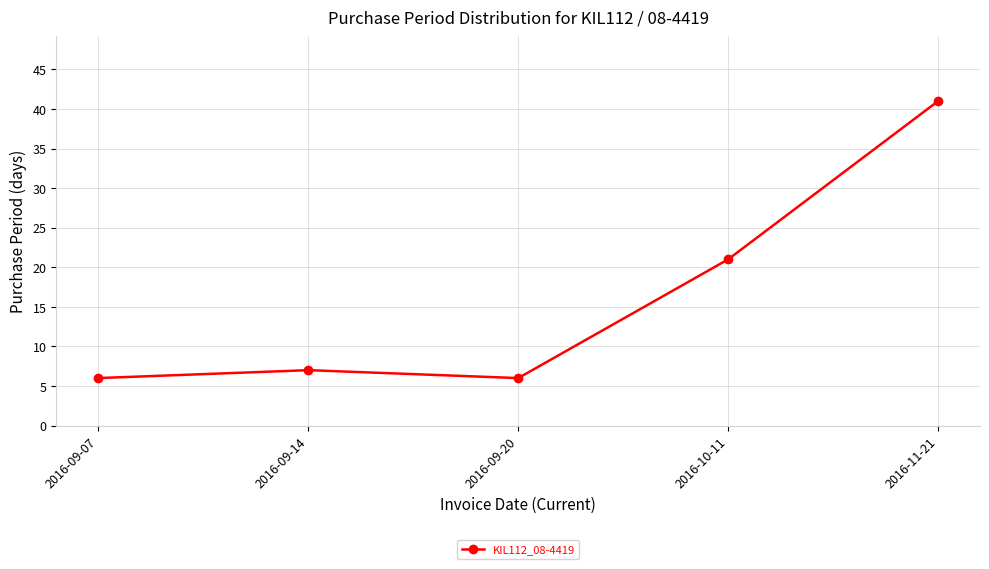

What value does the data have at 2016-09-07, to the nearest 10?

10